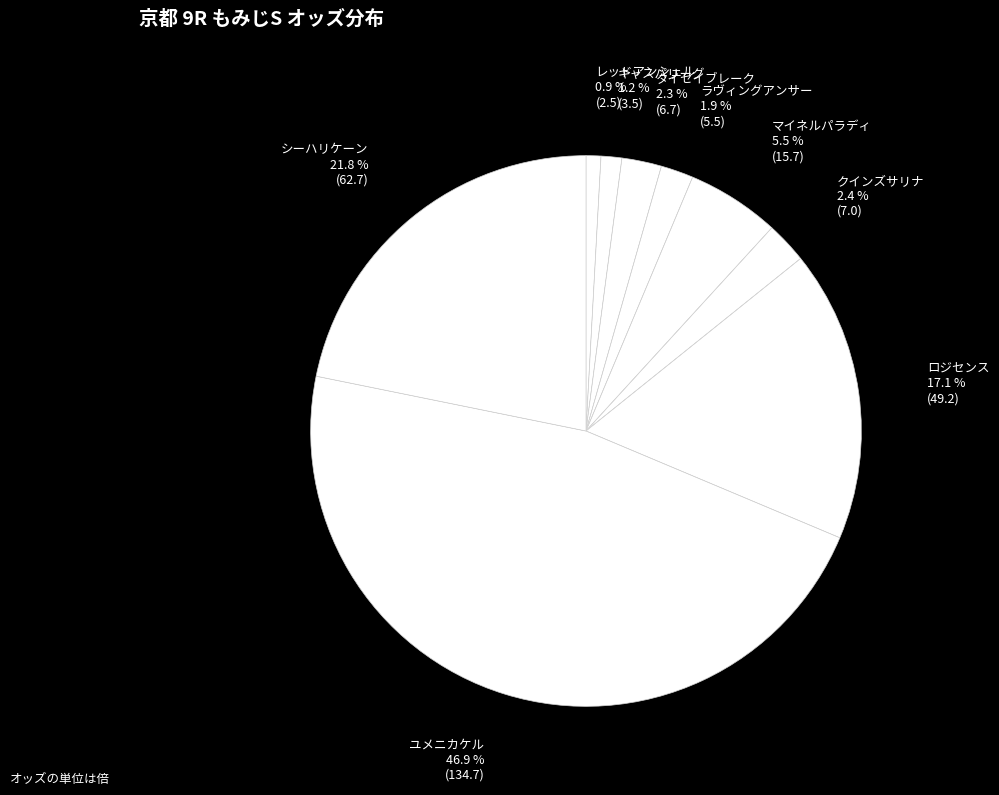

Which slice is the largest?

ユメニカケル